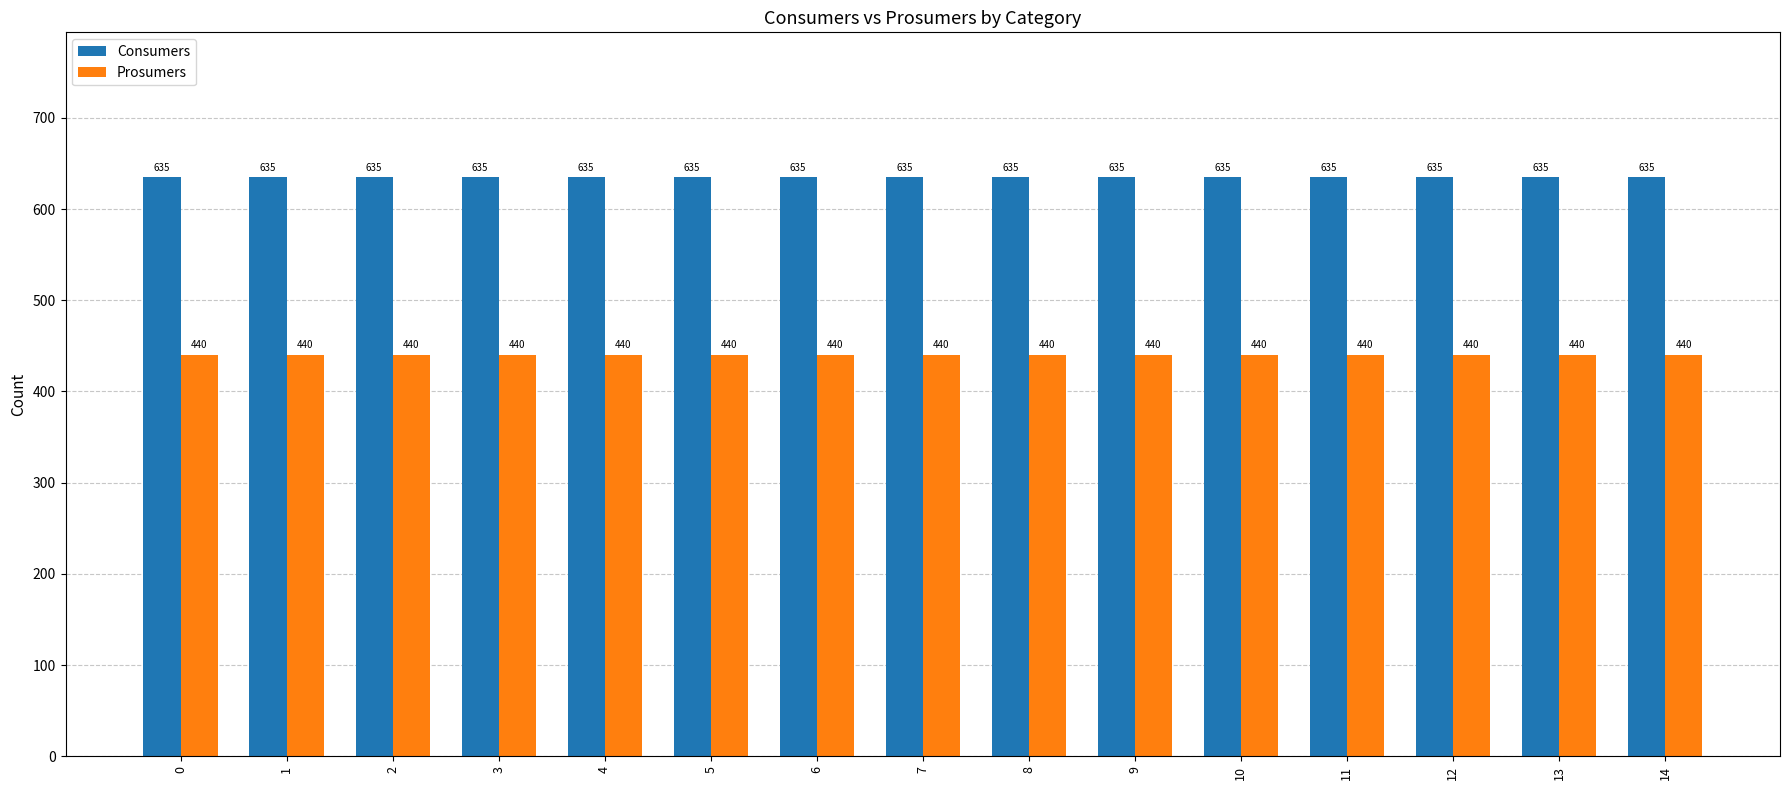

Which series has the largest total across all categories?

Consumers